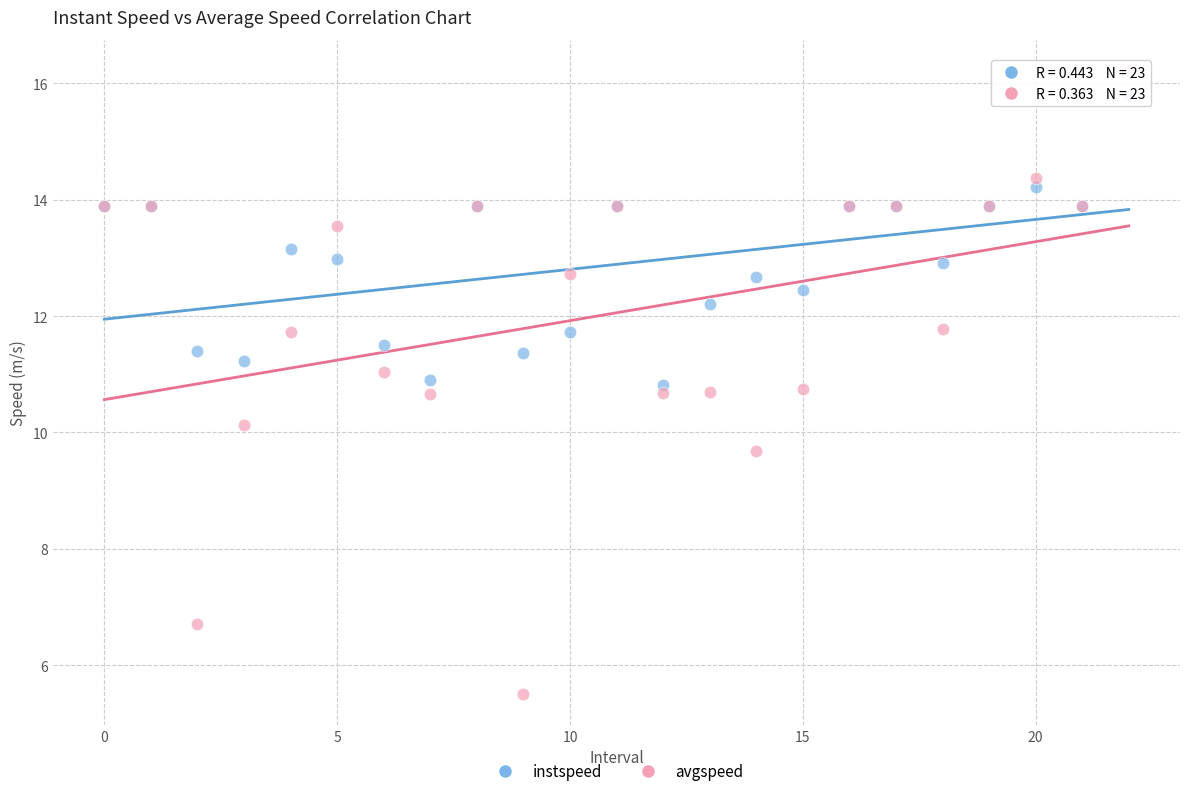

Which series contains the highest Y value?

avgspeed